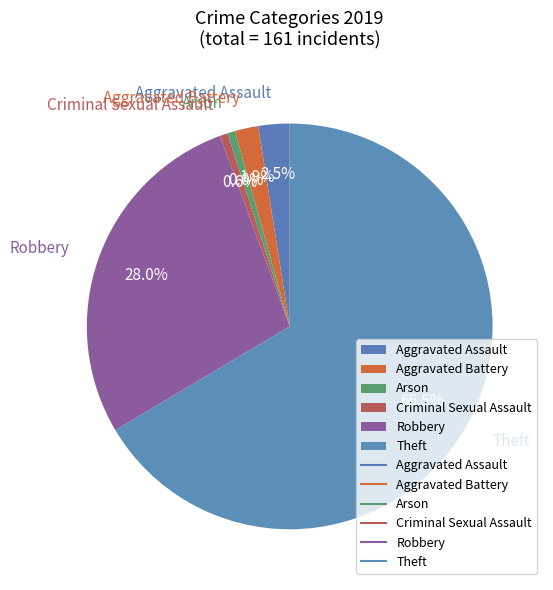

Between Aggravated Assault and Aggravated Battery, which is larger?

Aggravated Assault